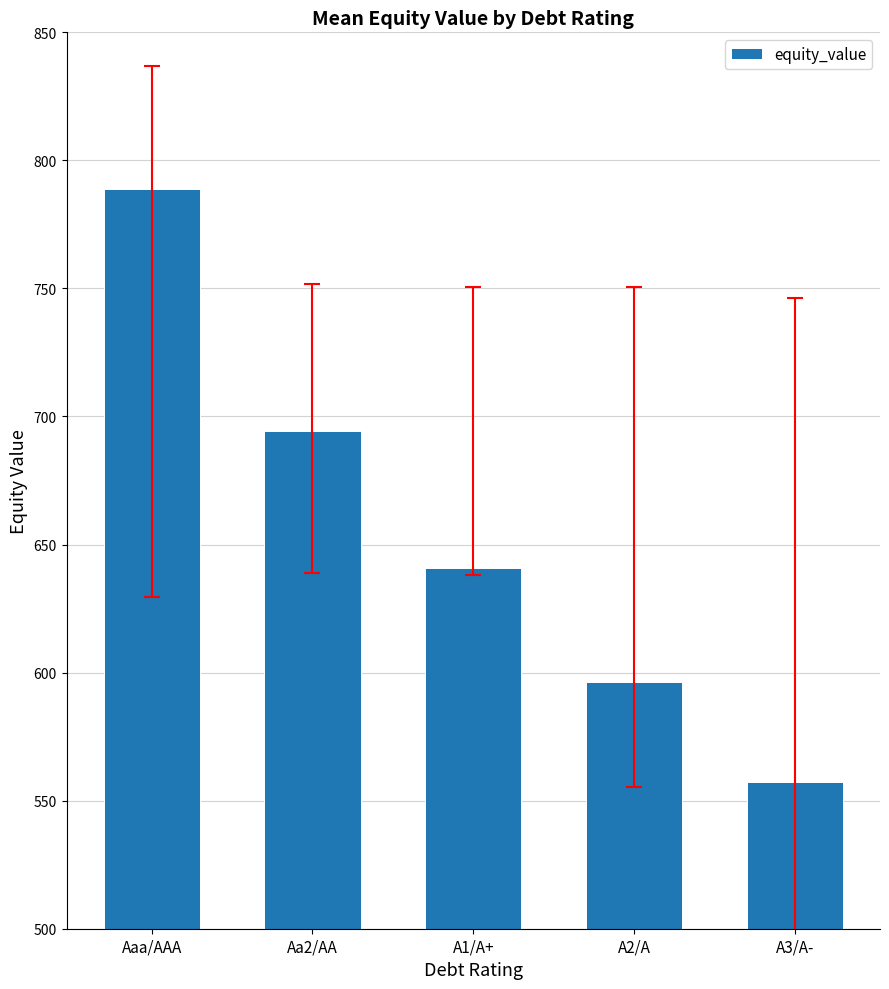

Which category has the lowest value across all series?

A3/A-